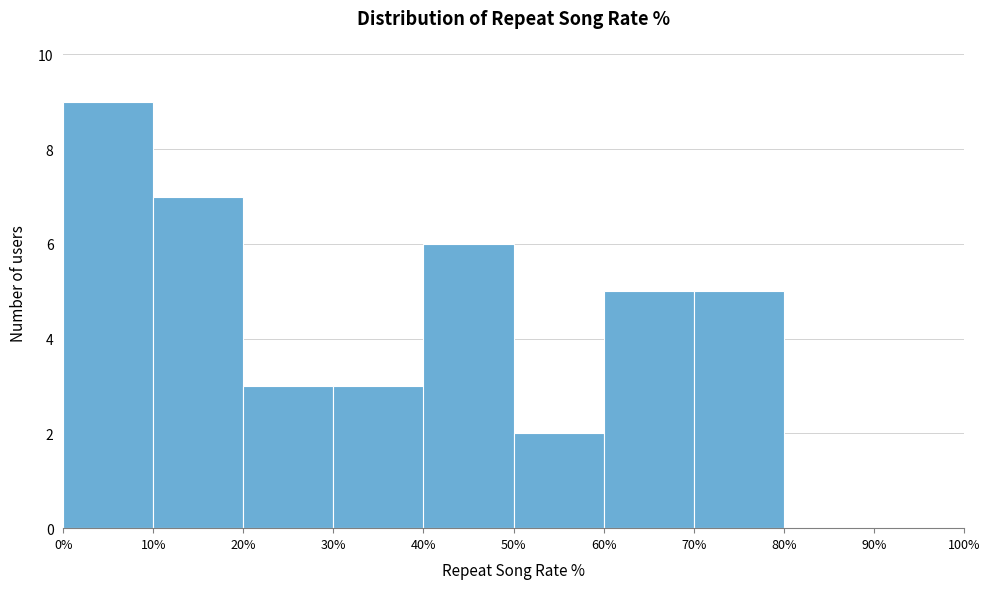

Reading left to right, list every bar in this chart as the range it spans on the x-axis followed by its height. The values are not printed on the chart, so give them approximately, as read against the axis.

0% to 10%: 9
10% to 20%: 7
20% to 30%: 3
30% to 40%: 3
40% to 50%: 6
50% to 60%: 2
60% to 70%: 5
70% to 80%: 5
80% to 90%: 0
90% to 100%: 0